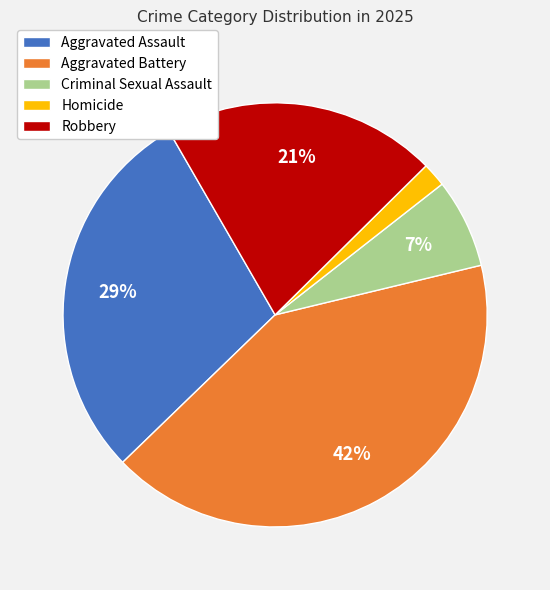

What is the largest slice in the pie chart?

Aggravated Battery